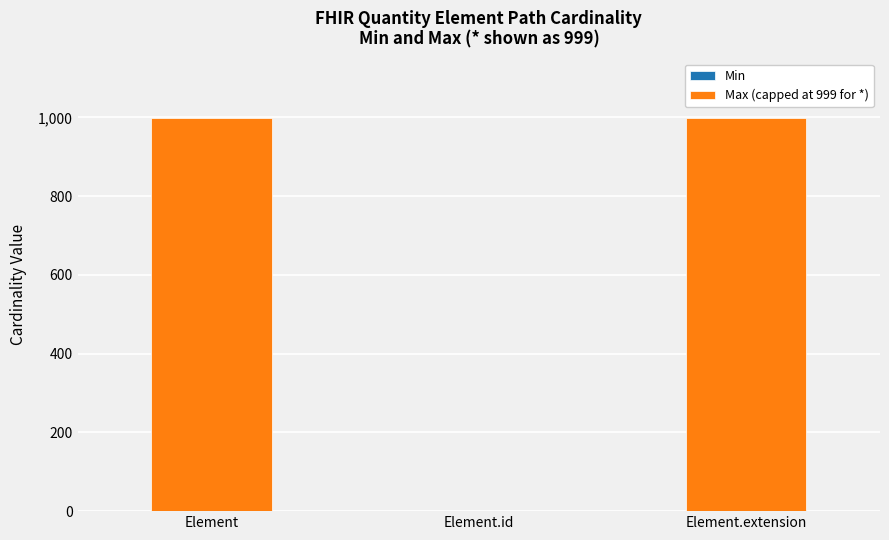

Between Element.extension and Element.id, which is larger?

Element.extension